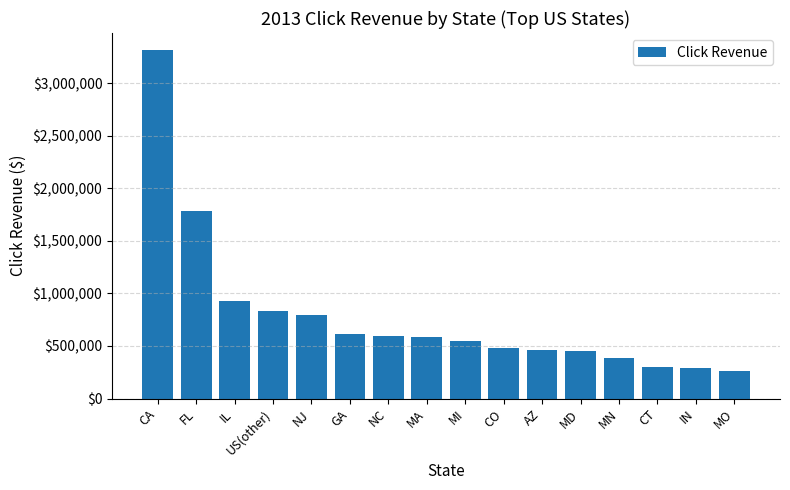

The chart shows a value of 447776.9 at MD. True or false?

True